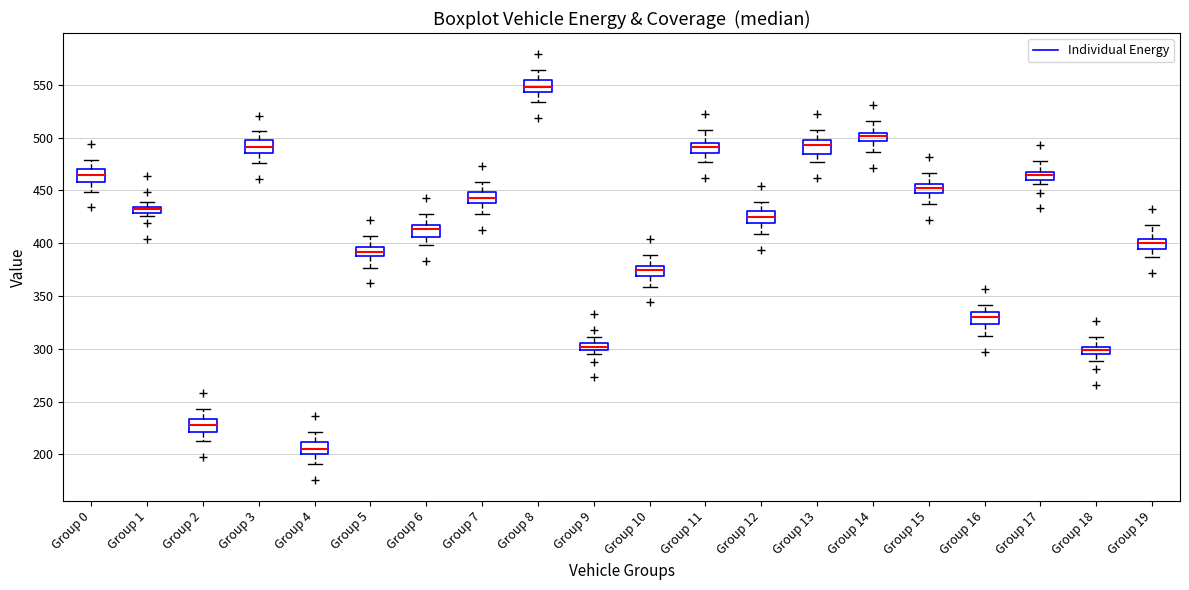

Which box's median line is the highest?

Group 8